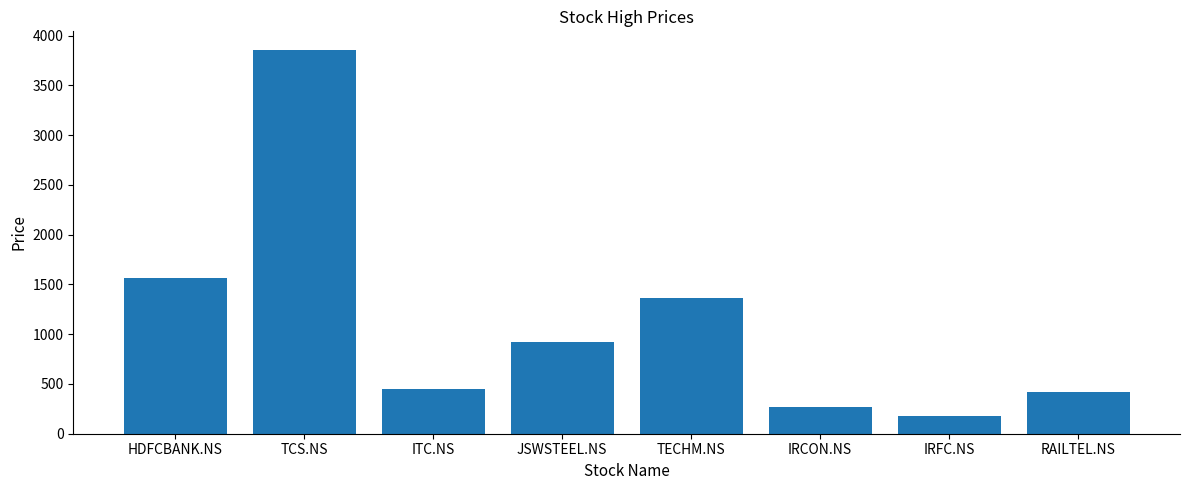

The value at JSWSTEEL.NS is 247. True or false?

False